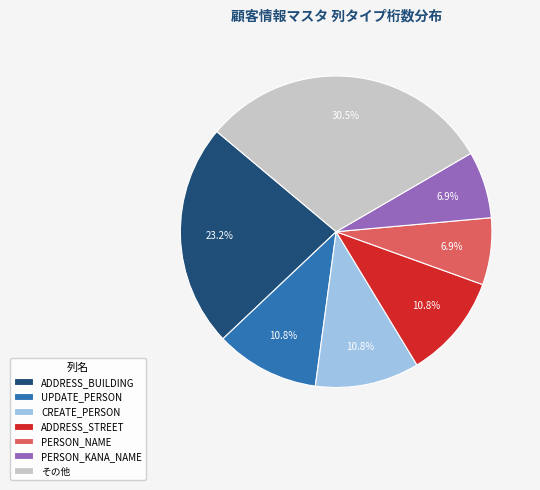

Is there a majority slice in this chart?

No